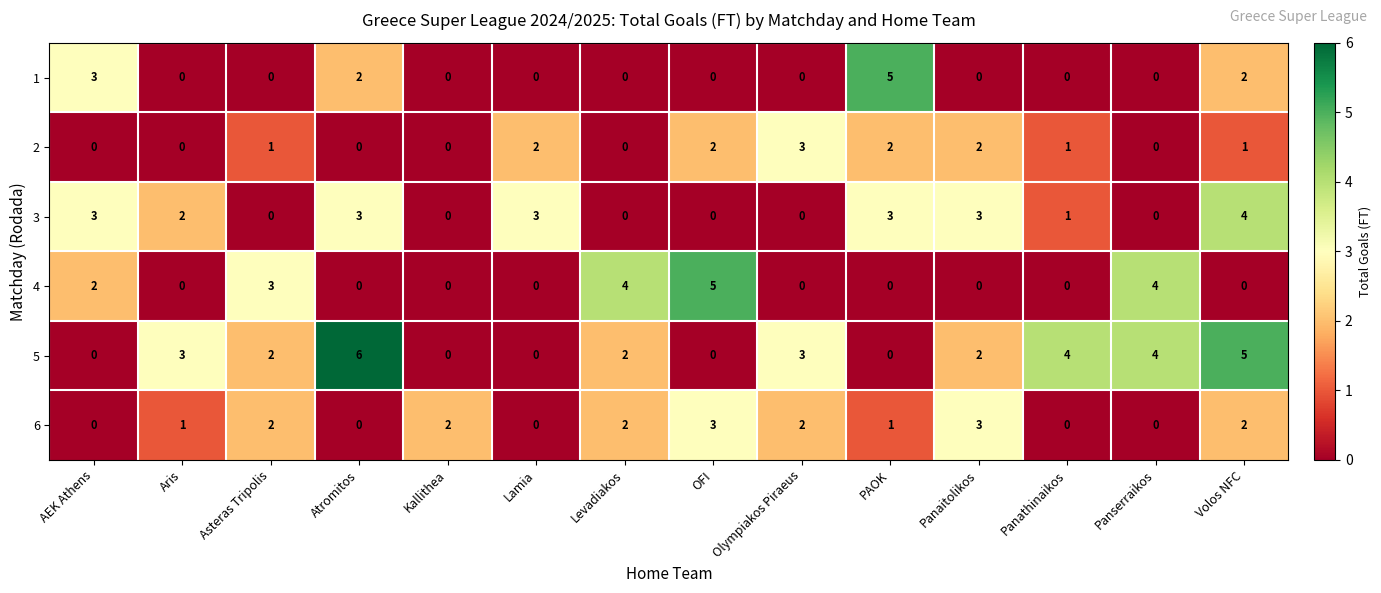

Count the 4 values in the range 0 to 3.

11